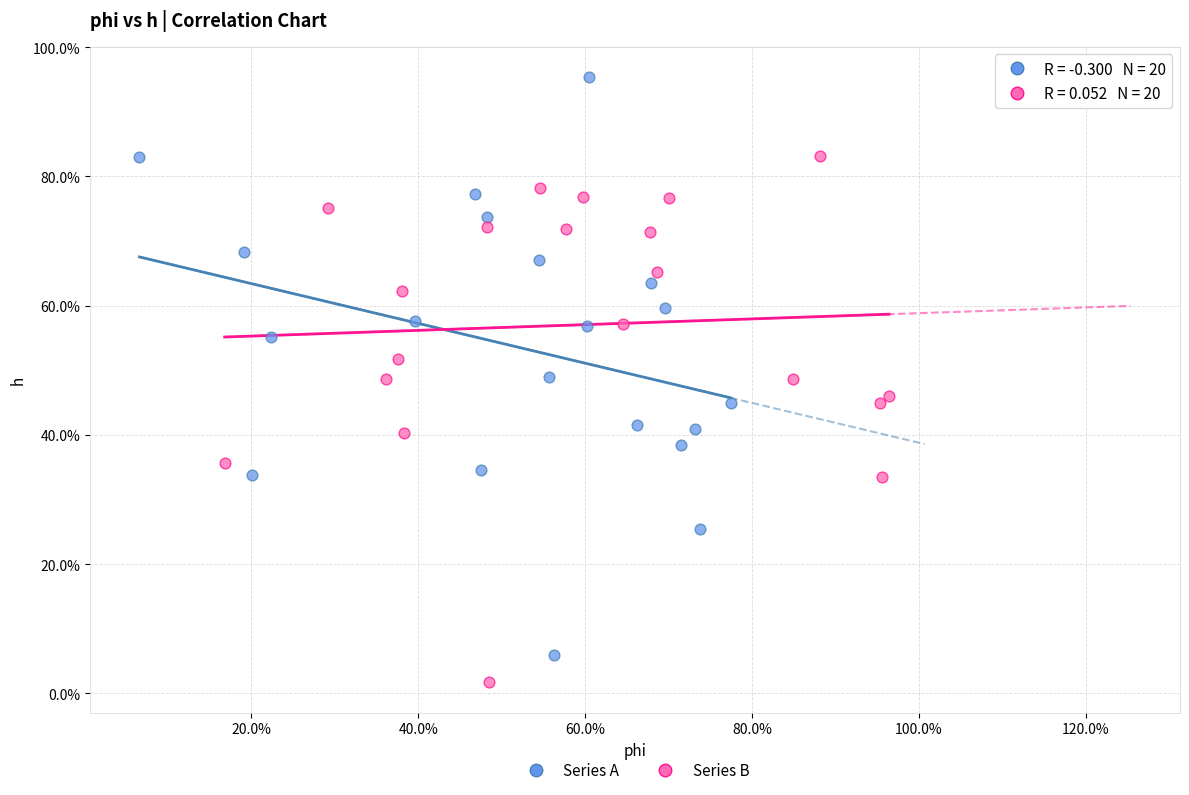

What are all the series names shown in the legend?

Series A, Series B